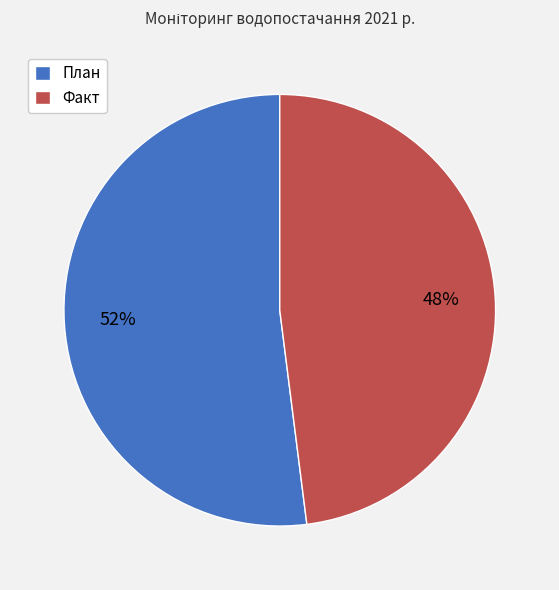

Which slice is the largest?

План